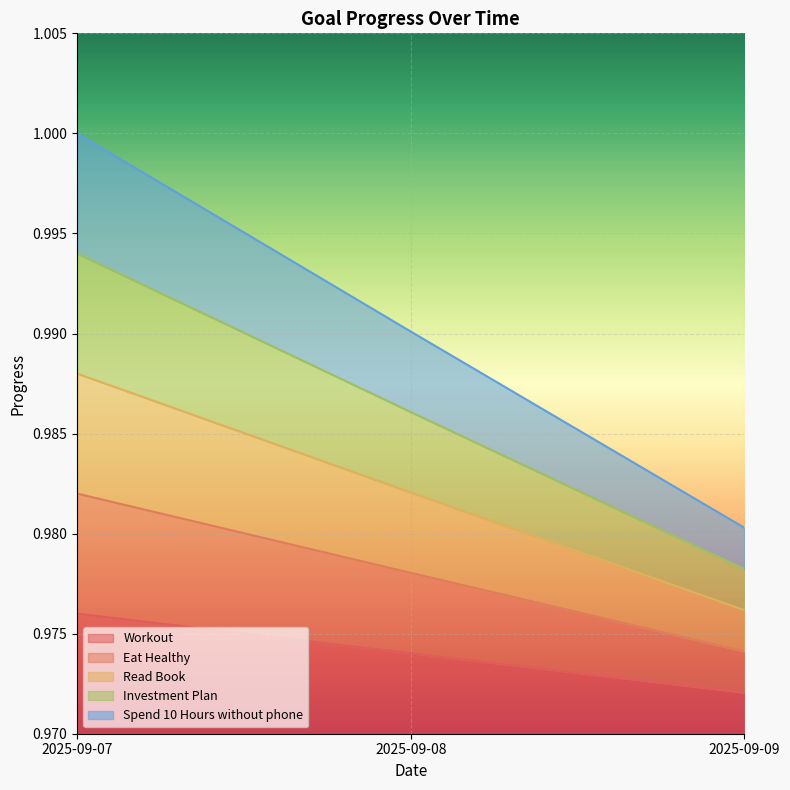

Count the number of categories in the chart.

3